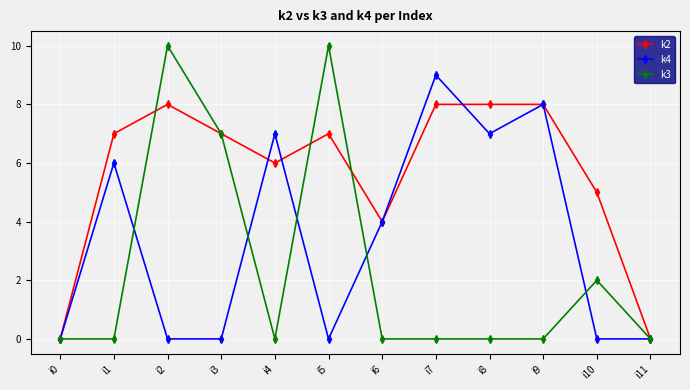

At how many categories does at least one series exceed 1?

10